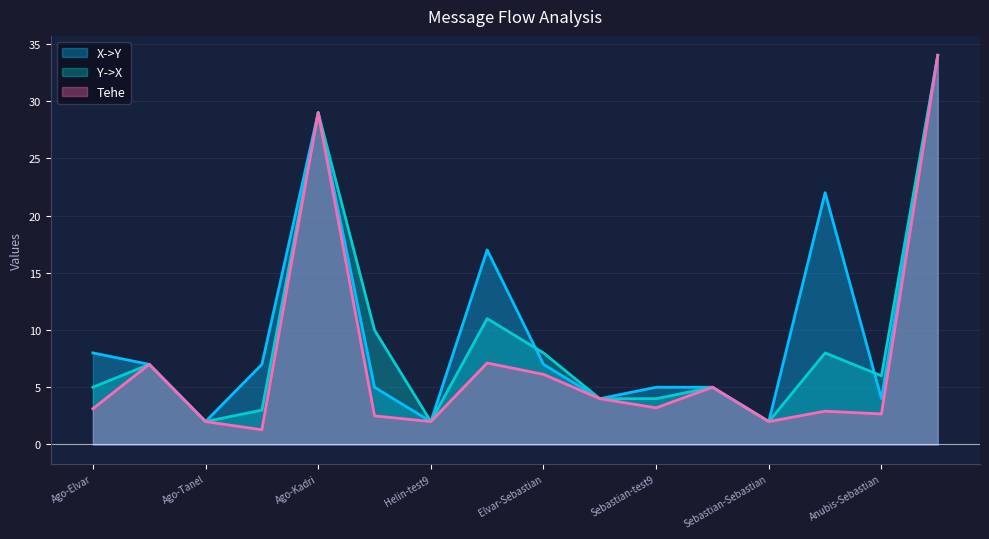

List the labels in order of Y->X value, largest first.

Kadri-Sebastian, Ago-Kadri, Elvar-Kadri, Ago-test9, Elvar-Sebastian, Piret-Sebastian, Ago-Sebastian, Anubis-Sebastian, Ago-Elvar, Statbot-test9, Elvar-MZ, Sebastian-test9, Ago-TheCreepySheep, Ago-Tanel, Helin-test9, Sebastian-Sebastian